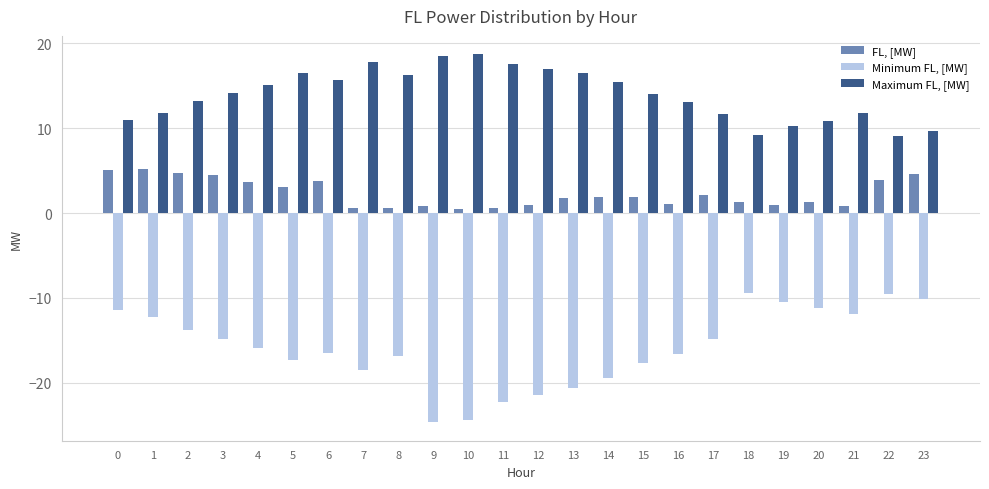

Between 0 and 12, which series saw the biggest shift?

Minimum FL, [MW]